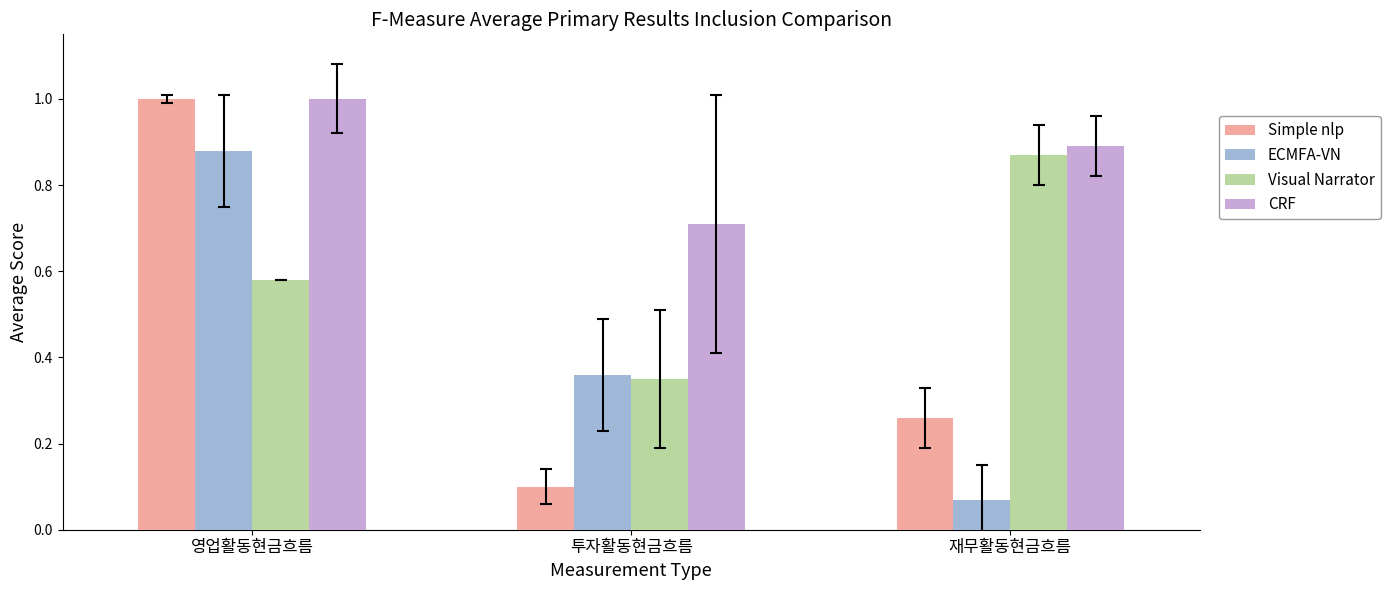

List the labels in order of CRF value, smallest first.

투자활동현금흐름, 재무활동현금흐름, 영업활동현금흐름